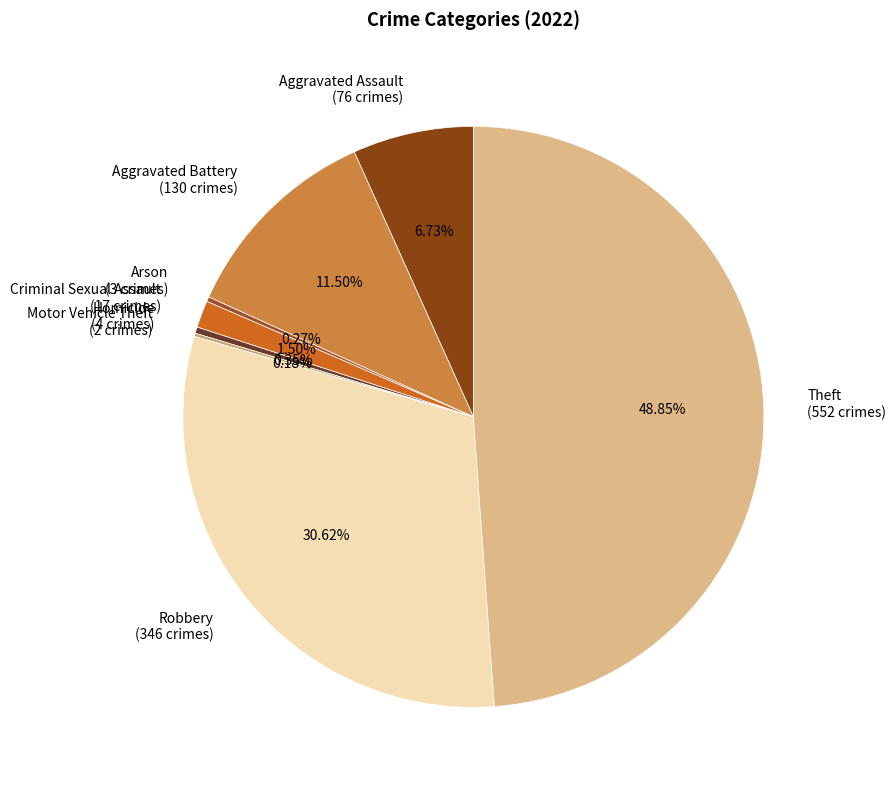

What percentage is the Robbery slice, to the nearest percent?

31%